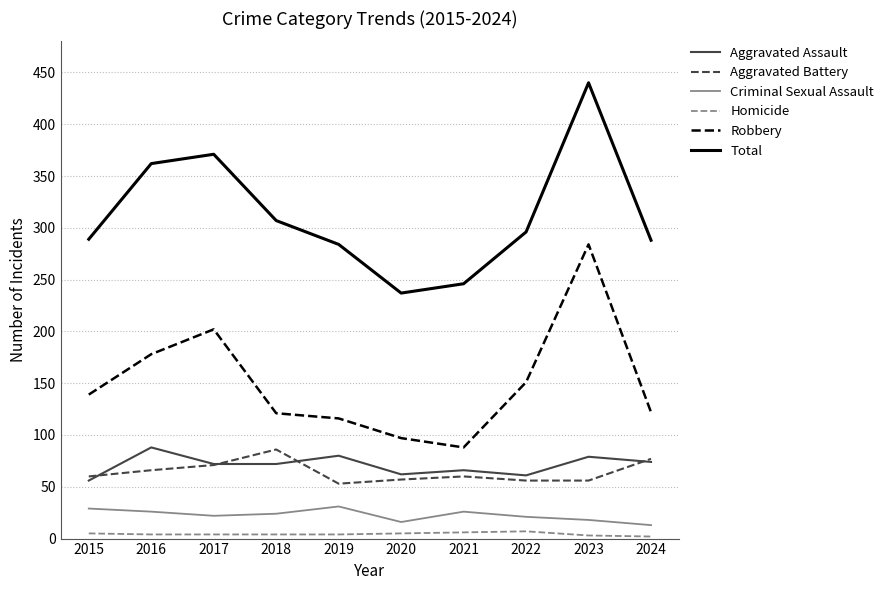

At which label does Aggravated Assault first exceed 72?

2016